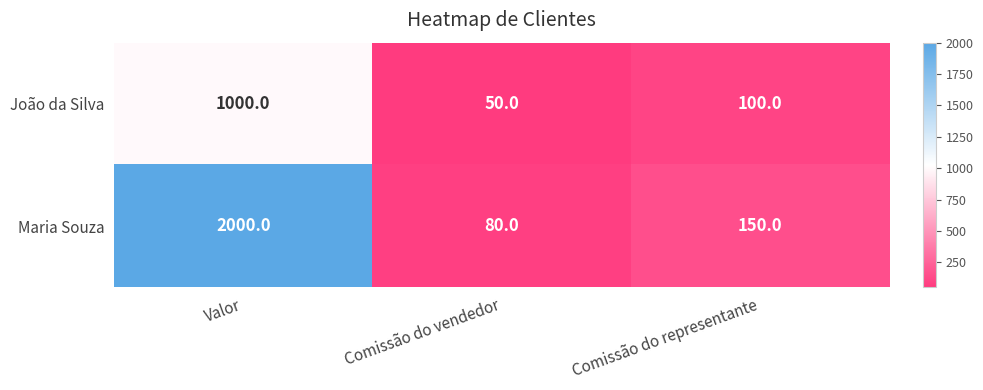

Where does the Maria Souza series first go above 150?

Valor